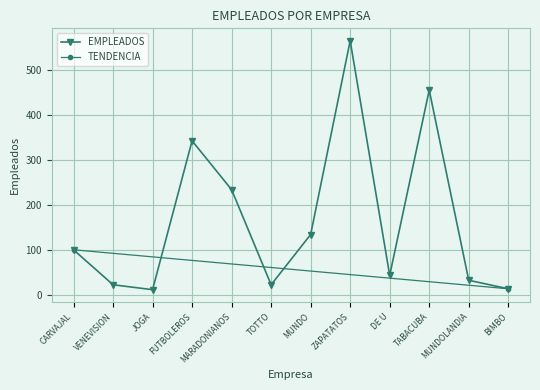

How many data points does each series have?

12